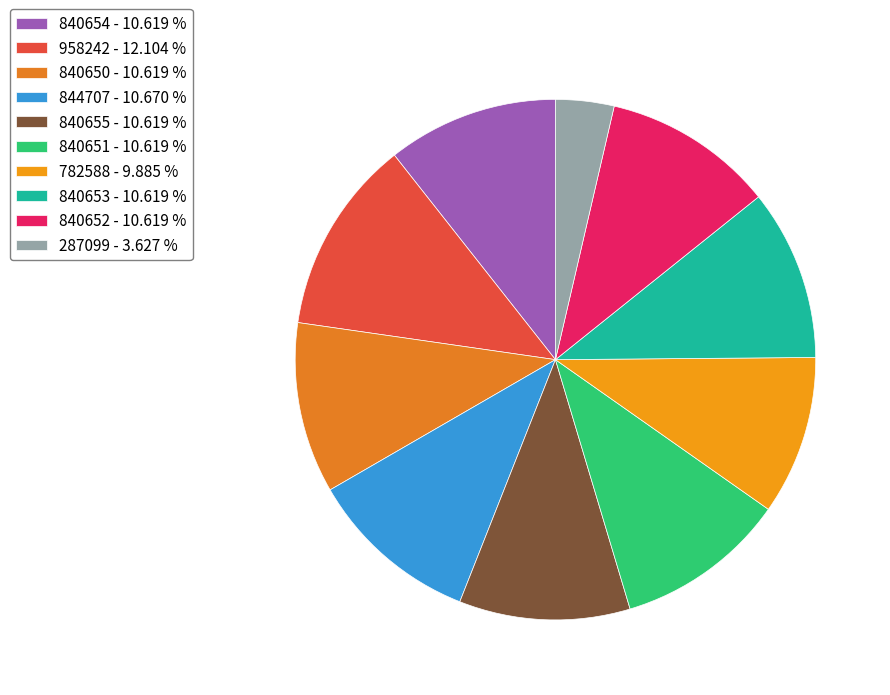

Is there a majority slice in this chart?

No